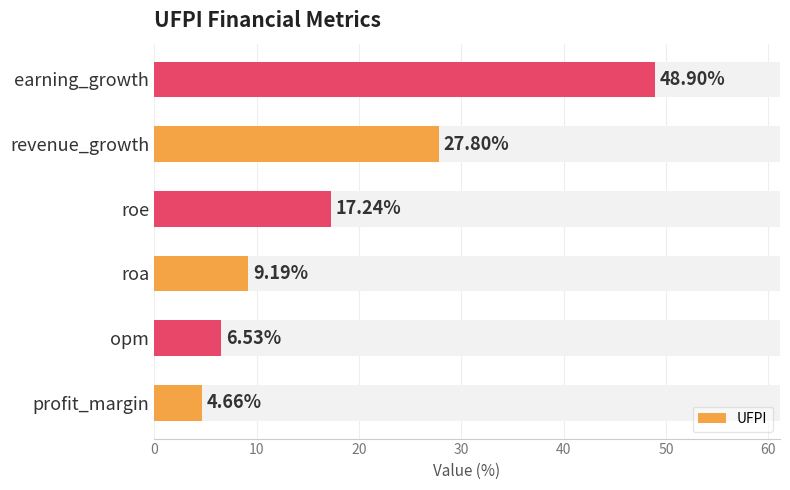

What is the value of the 3rd bar from the left?

9.2